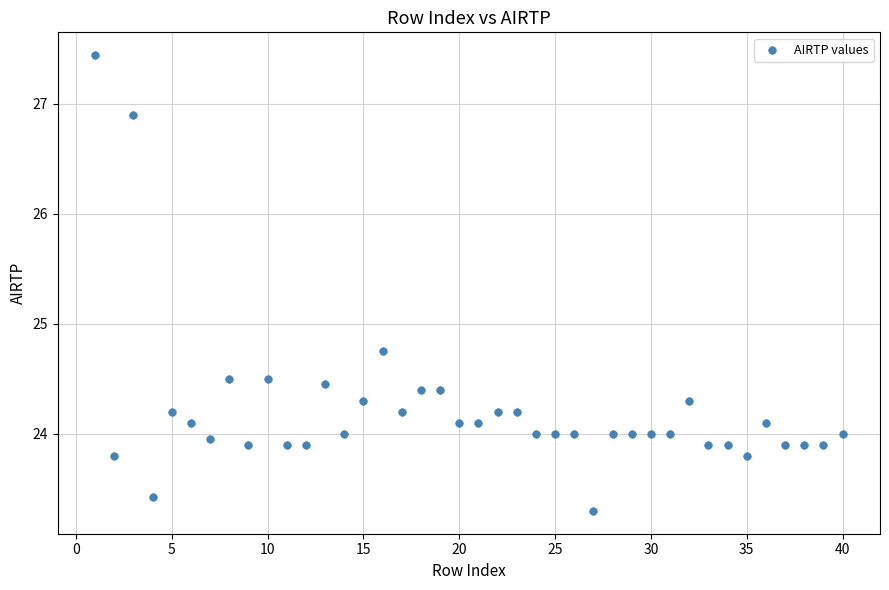

What is the range of Y values (max minus min)?

4.1